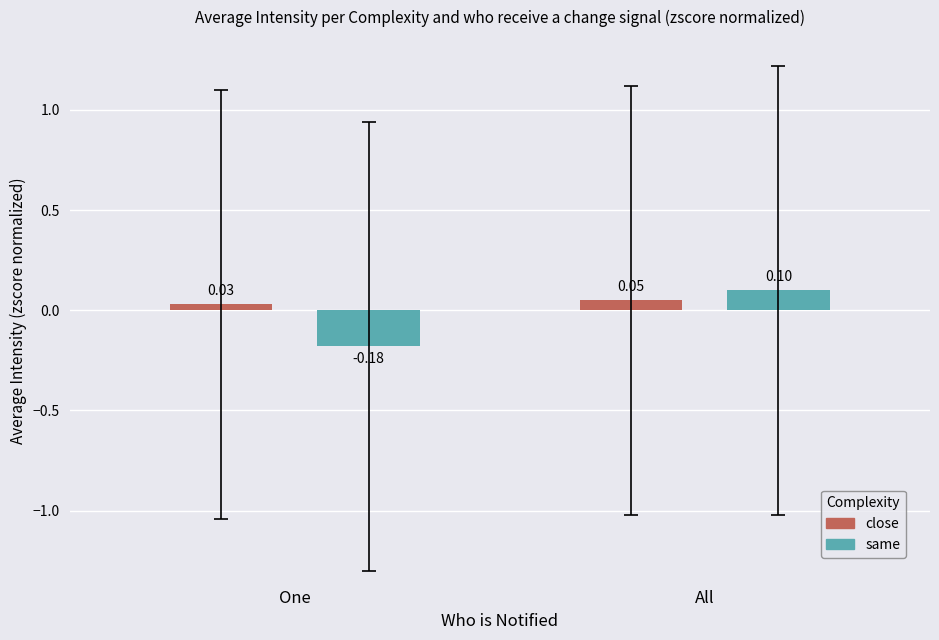

What is the sum of all same values?

-0.1